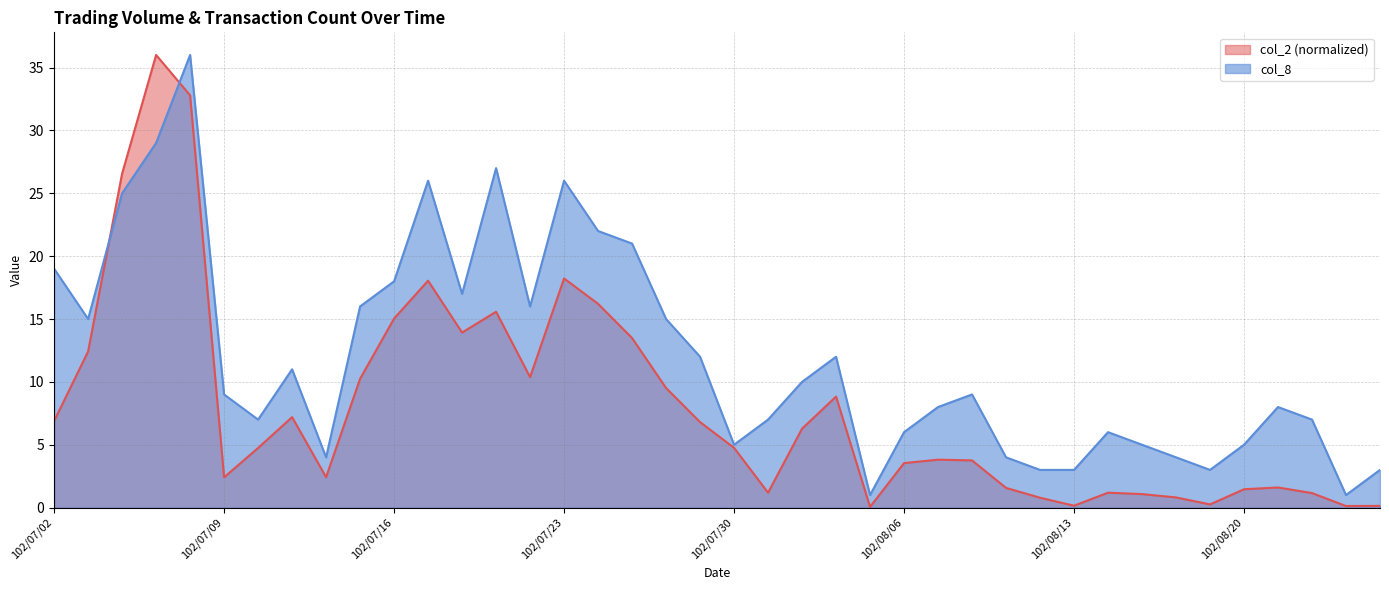

What is the difference between the second highest and second lowest values in the col_2 series?

32.7